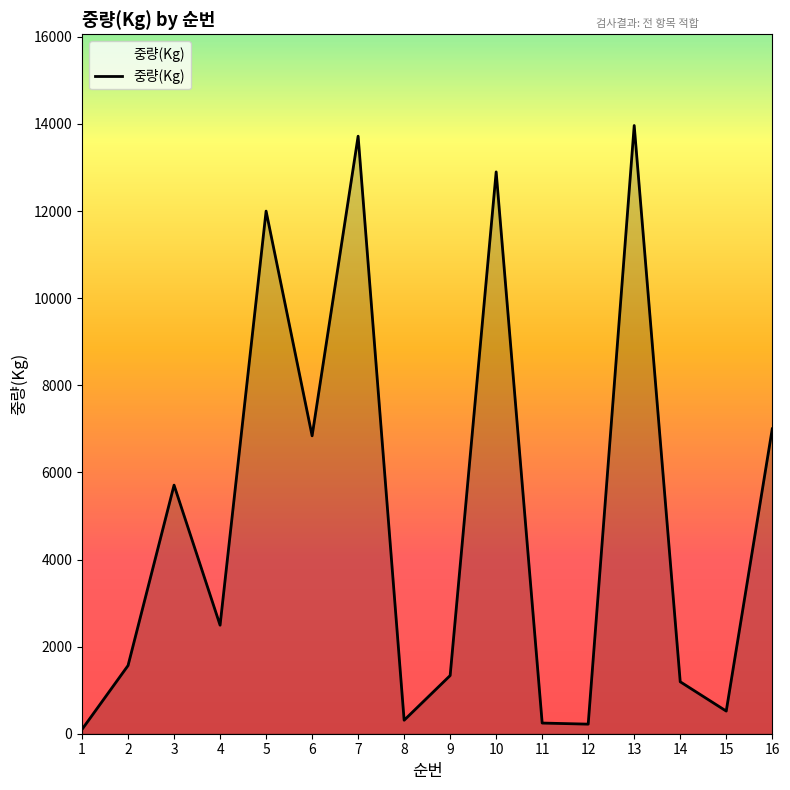

What is the smallest value displayed?

100